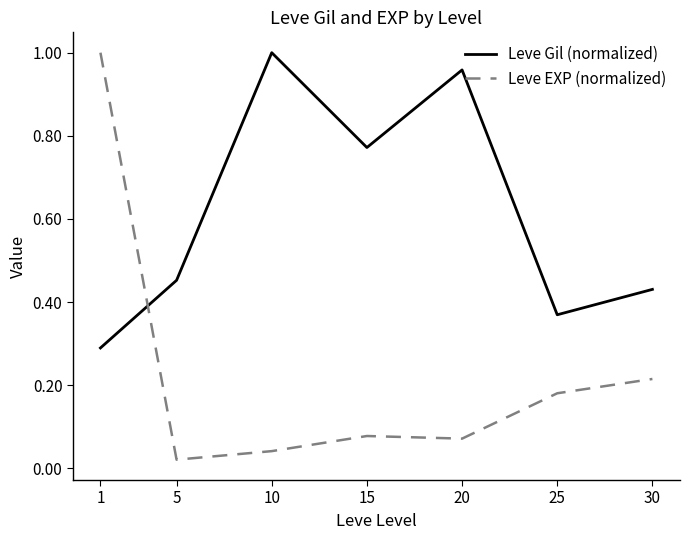

At which category does the chart reach its minimum across all series?

5